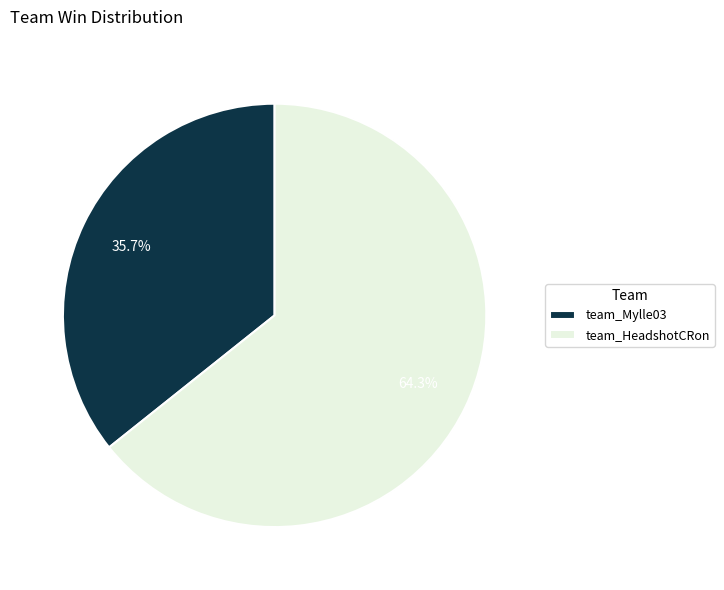

What percentage is the team_HeadshotCRon slice, to the nearest percent?

64%